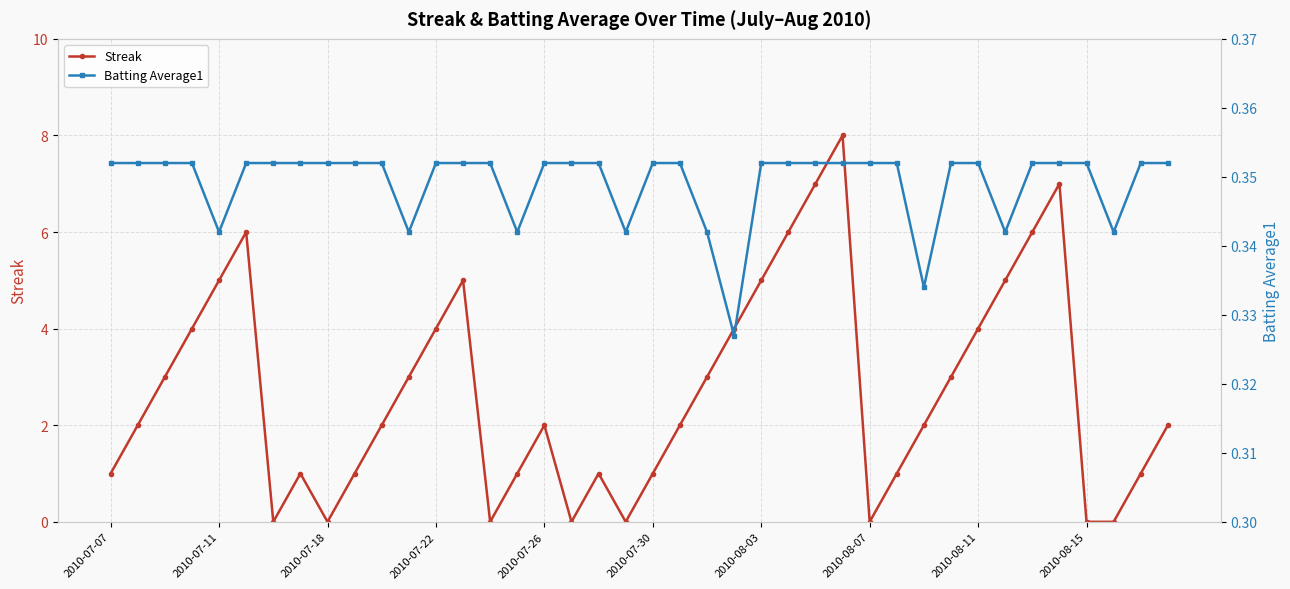

What is the value of the Streak point at the 10th from the left?

1.0